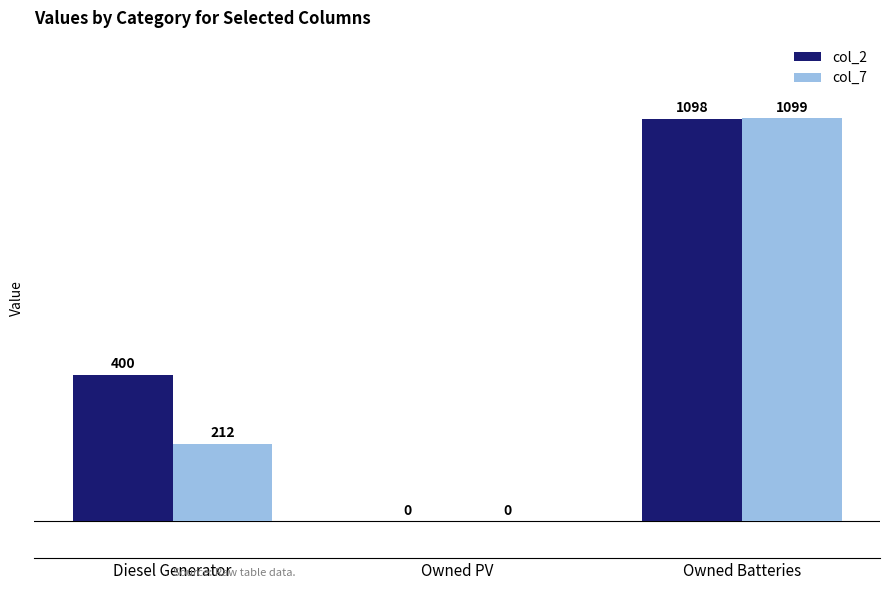

Reading left to right, extract all data points from this chart.

col_2: Diesel Generator=400	Owned PV=0	Owned Batteries=1098
col_7: Diesel Generator=212	Owned PV=0	Owned Batteries=1099